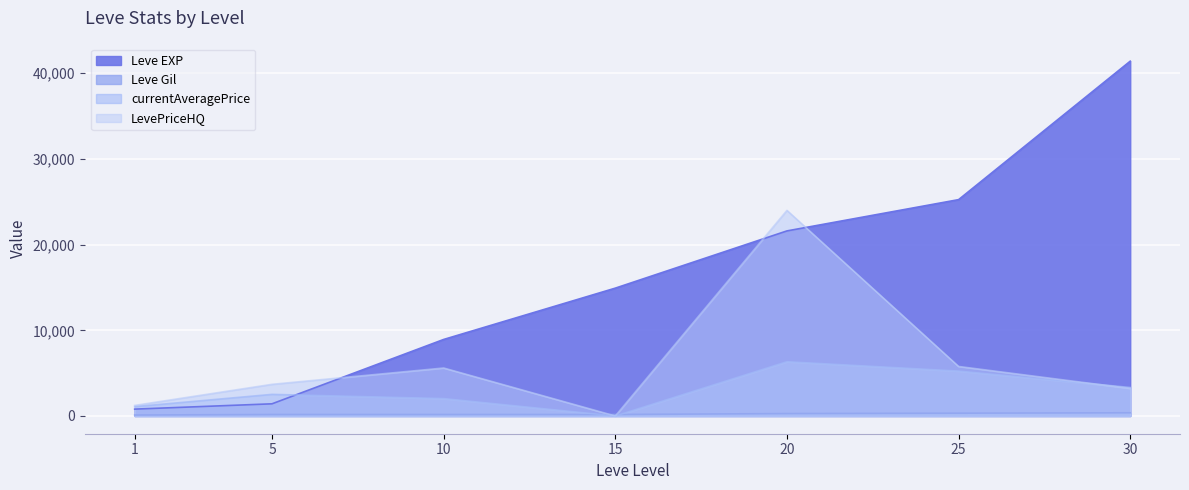

What is the sum of the Leve Gil values at 20 and 30?

653.0